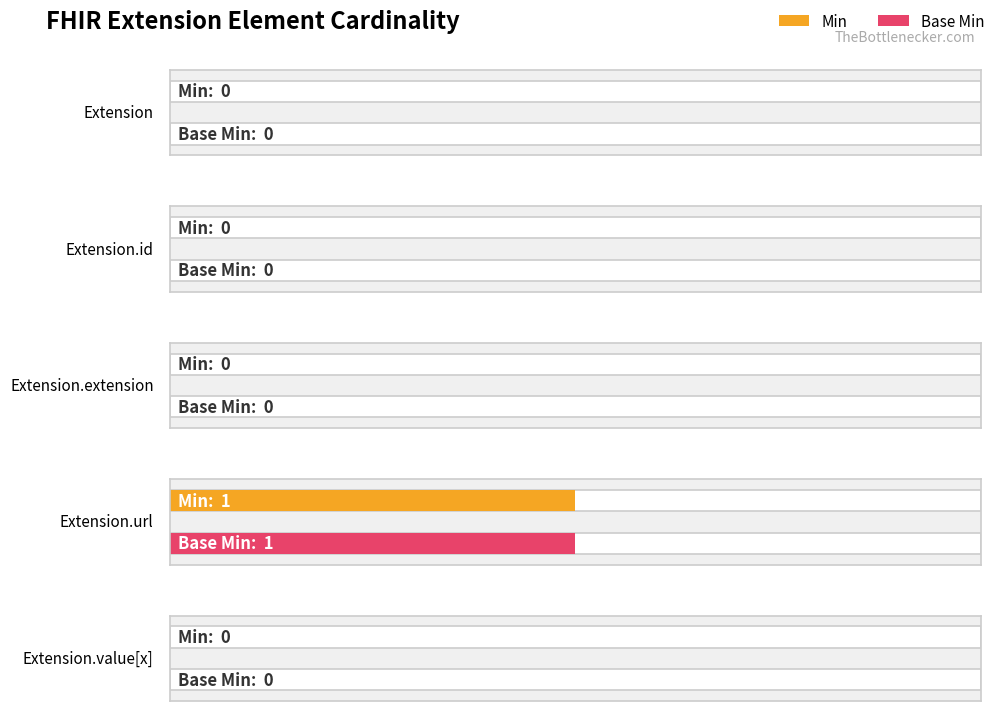

Which series has the largest total across all categories?

Min